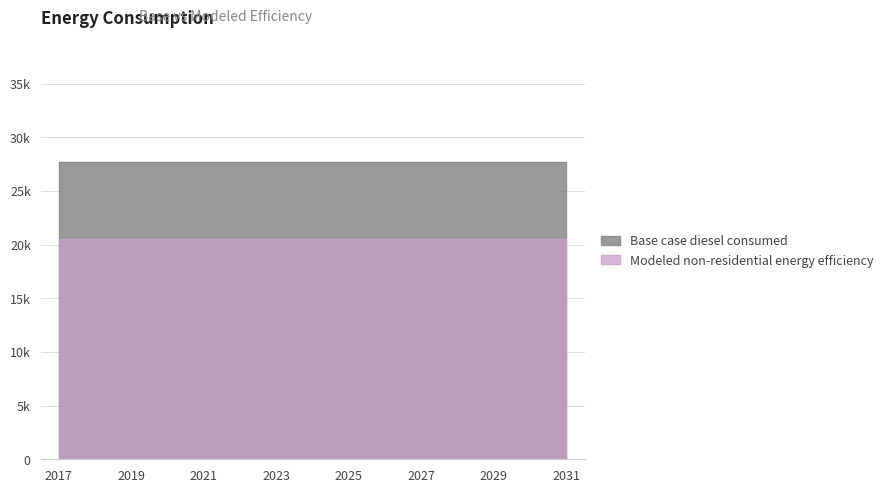

What is the average value of the Modeled non-residential energy efficiency series?

20509.4